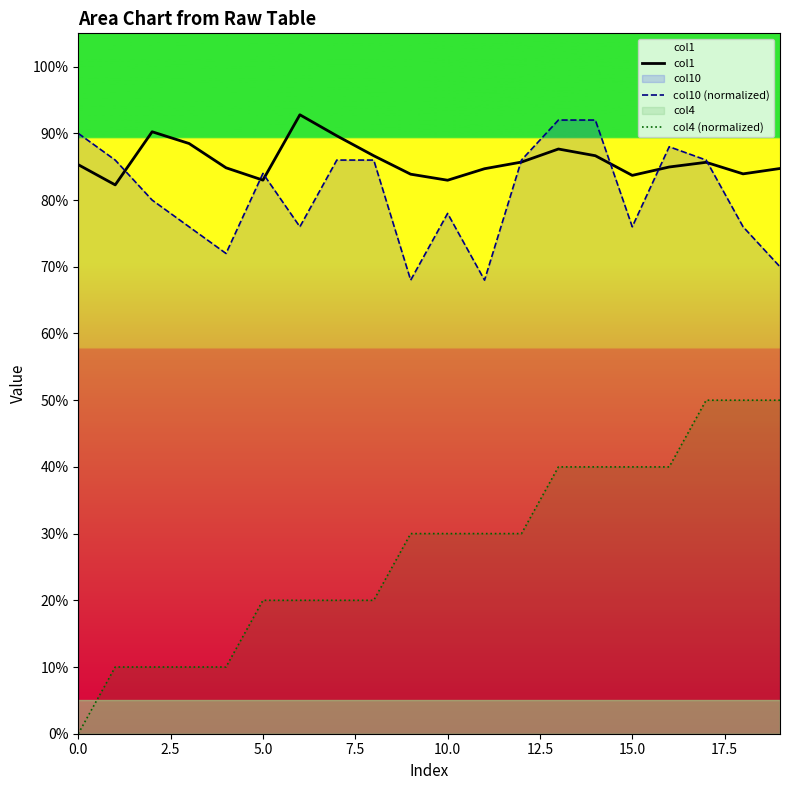

True or false: col10 (normalized) and col1 intersect in this chart.

True